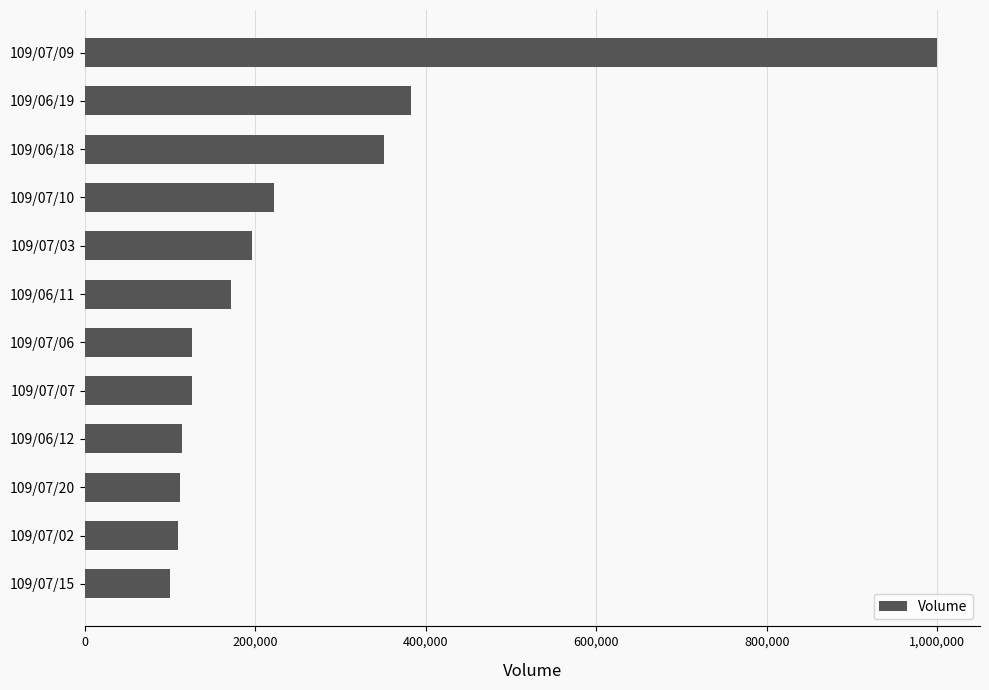

At which label is the value closest to 550000?

109/06/19